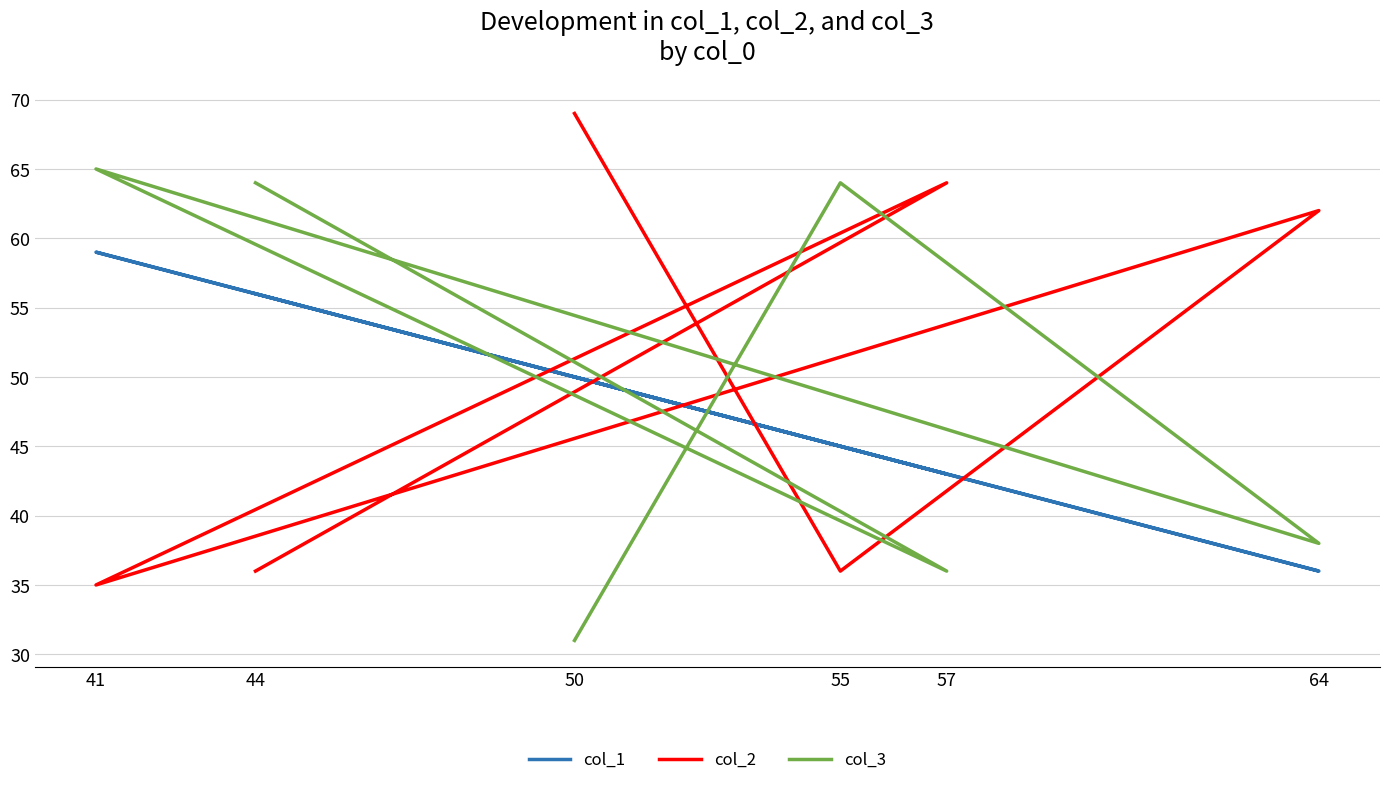

True or false: col_1 has more than 2 points higher than both neighbors.

False